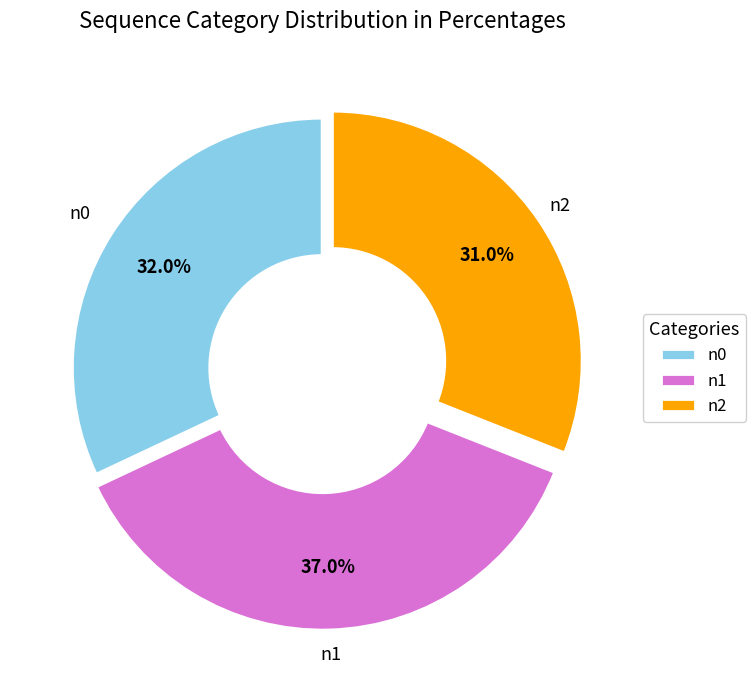

Which slice is the smallest?

n2